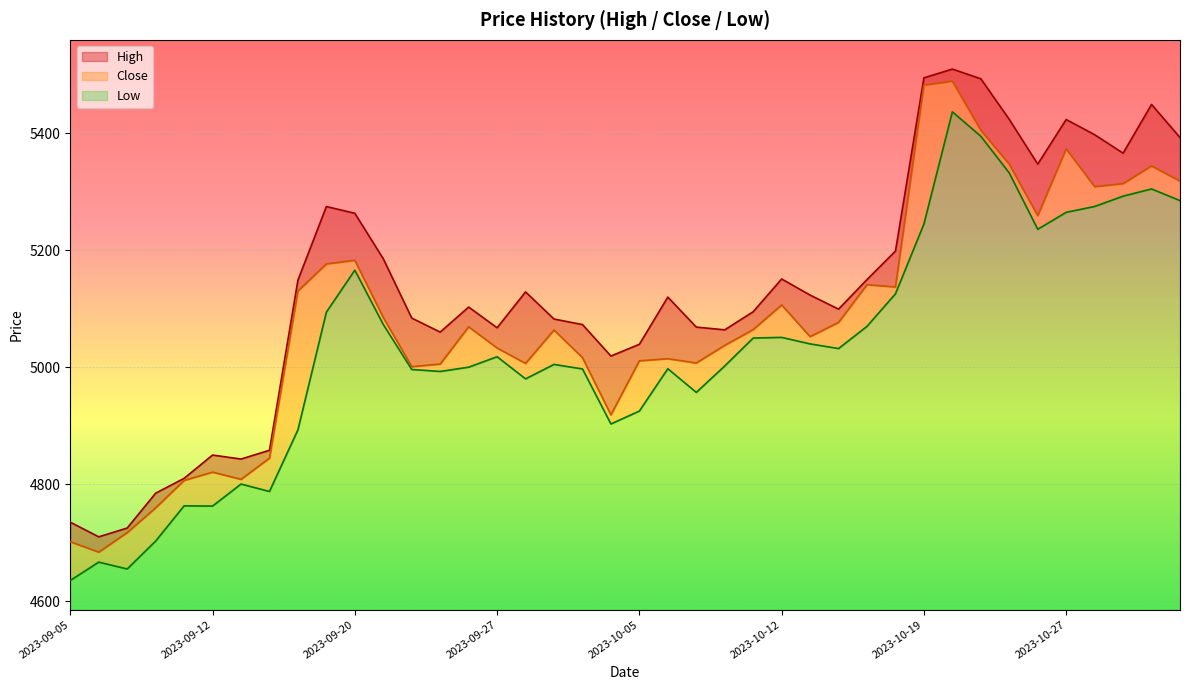

Which series has the largest range (max minus min)?

Close